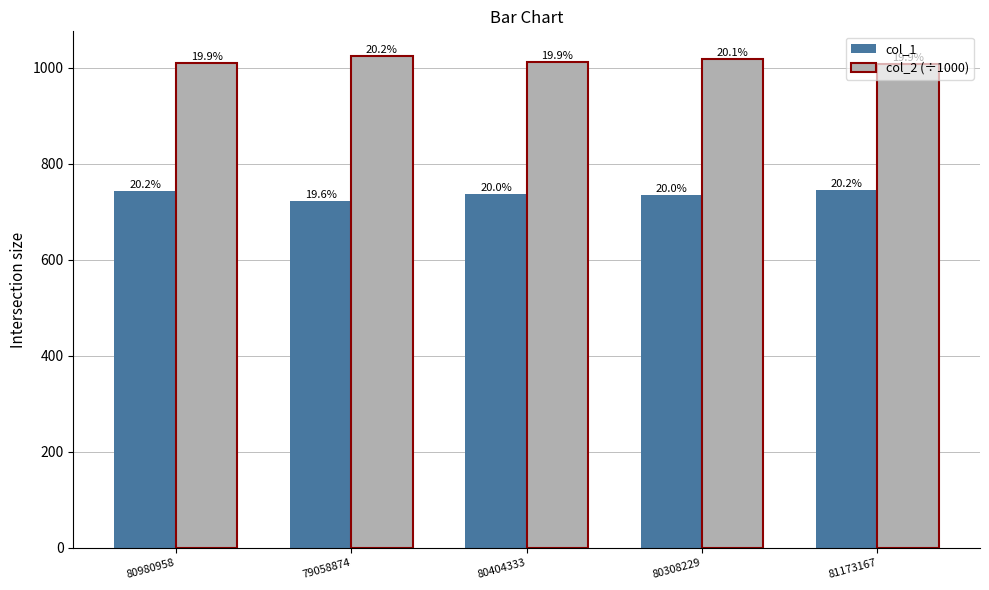

What is the spread (max minus min) of values at 79058874?

302.1